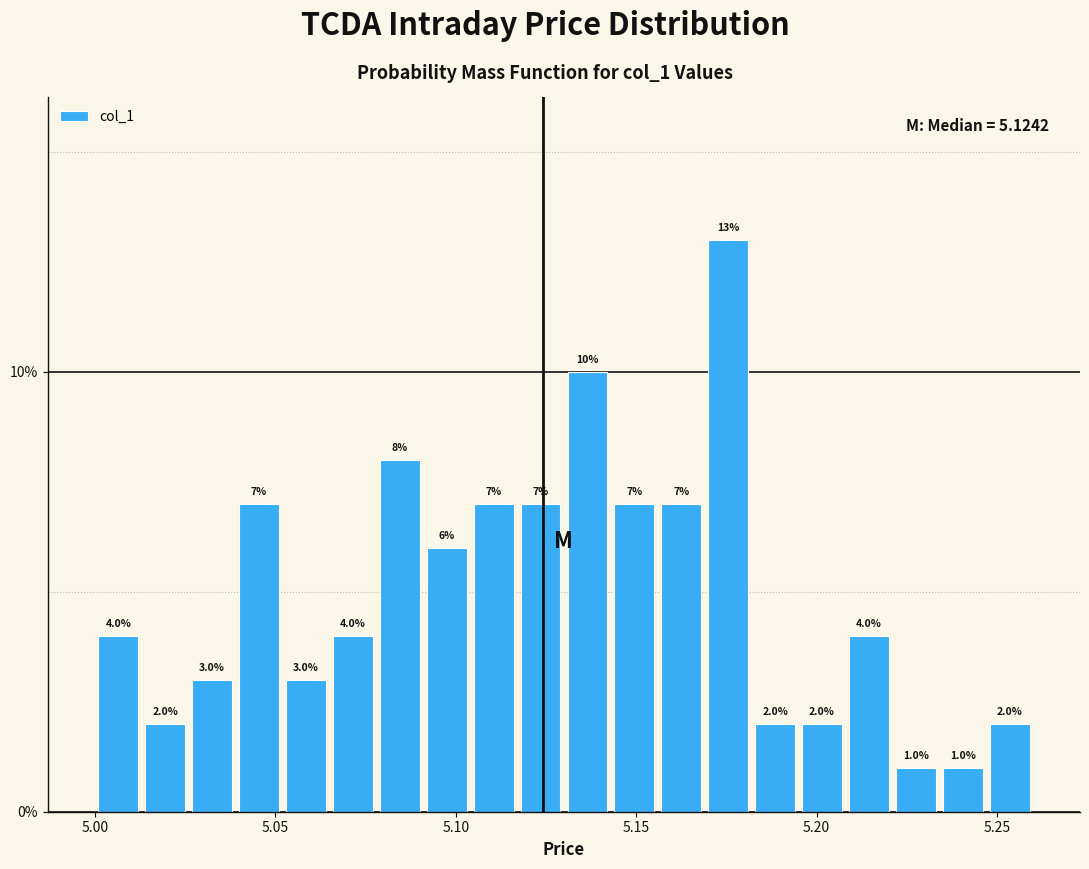

Around what value on the x-axis is the tallest bar? Give the approximate position of its centre, as read against the axis.

5.175